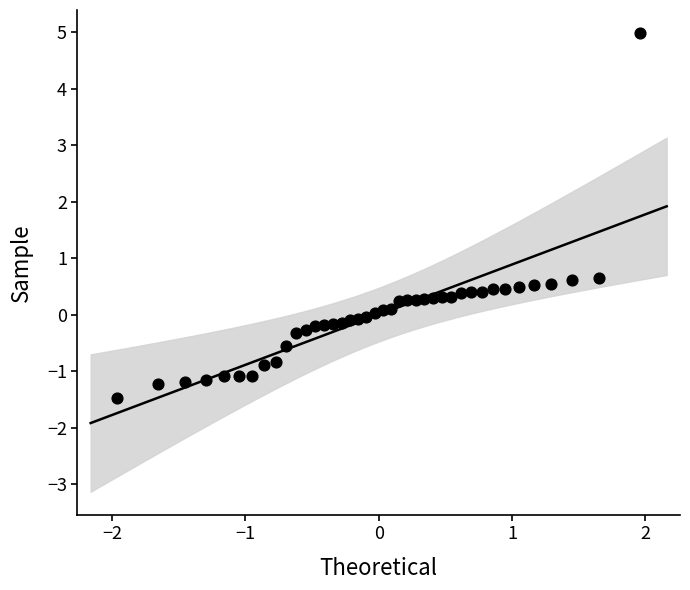

What is the range of Y values (max minus min)?

6.5